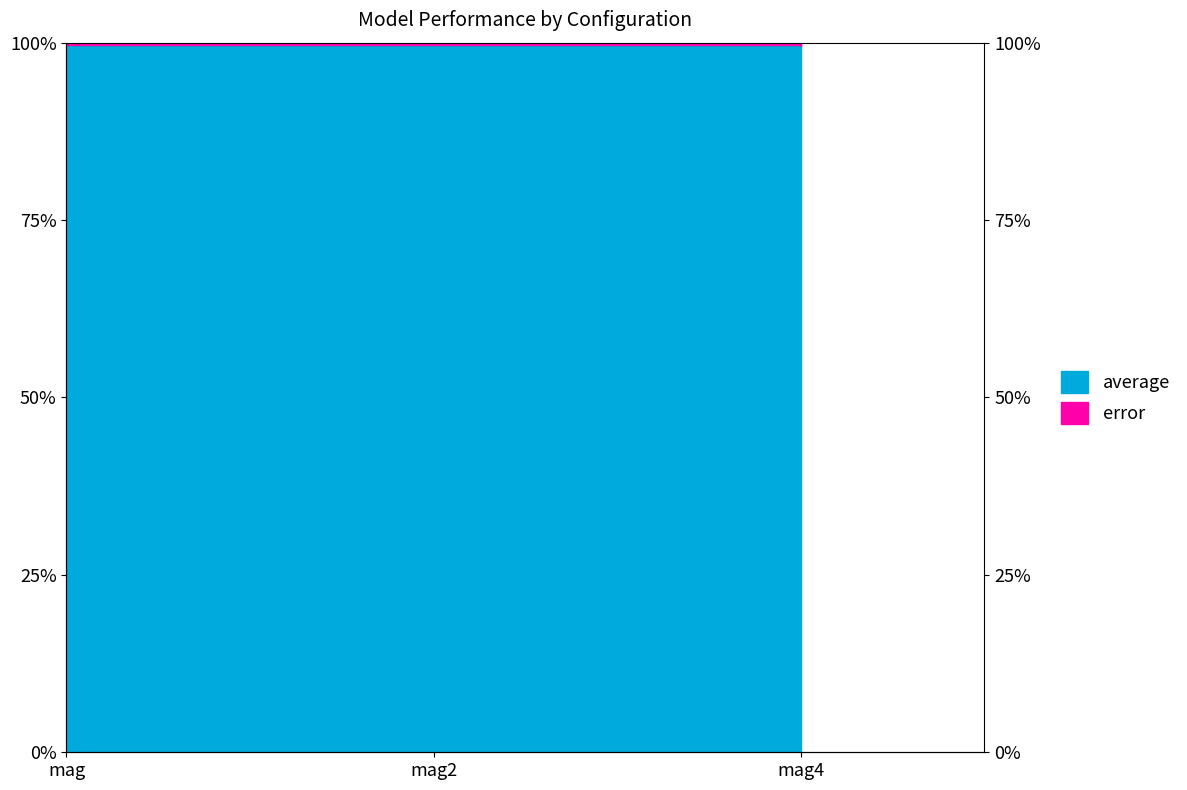

List the labels in order of value, smallest first.

mag4, mag2, mag